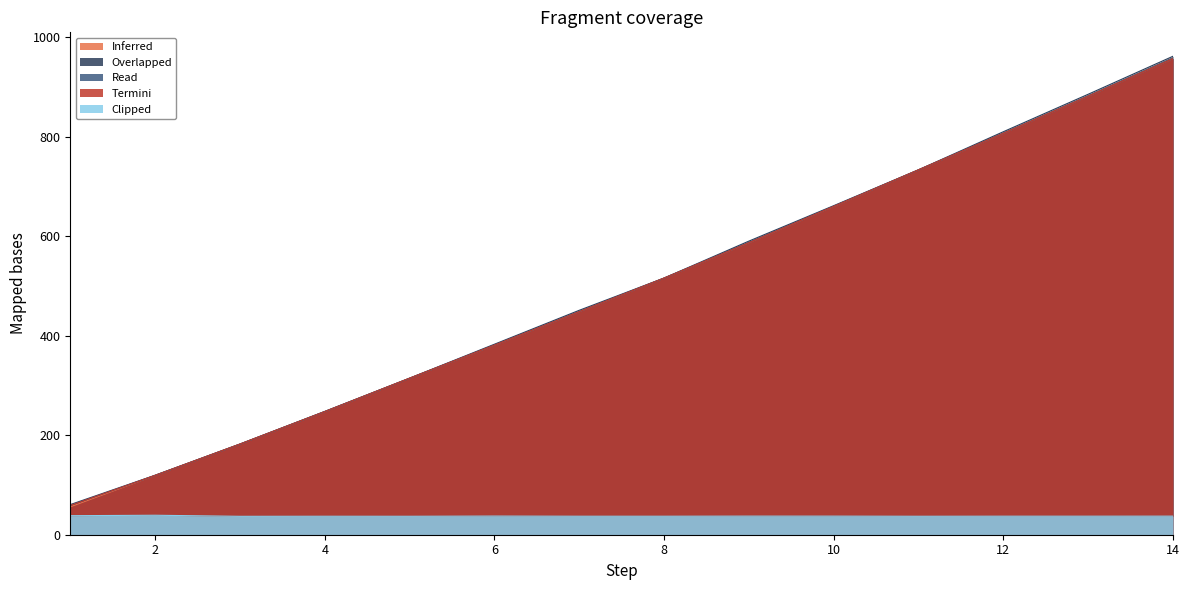

True or false: Read and Clipped cross at least once.

False